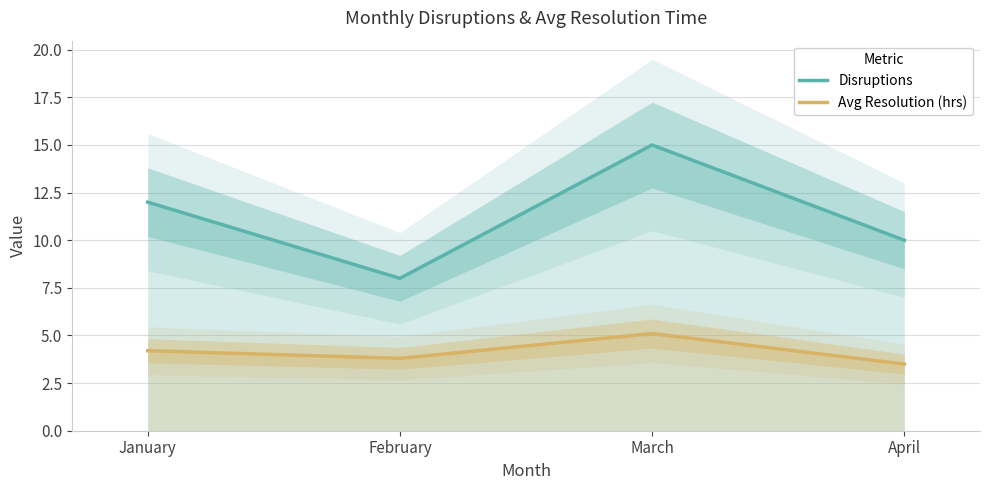

Which category has the highest value across all series?

March